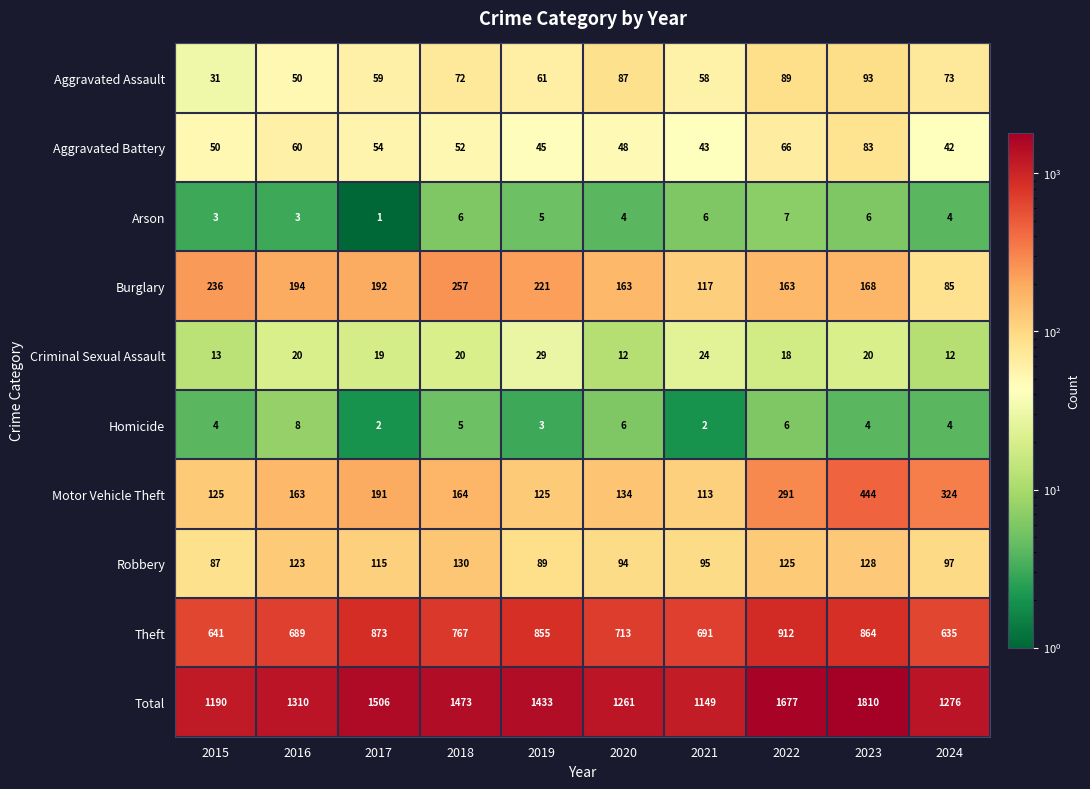

Is it true that Criminal Sexual Assault equals 12 at 2024?

True